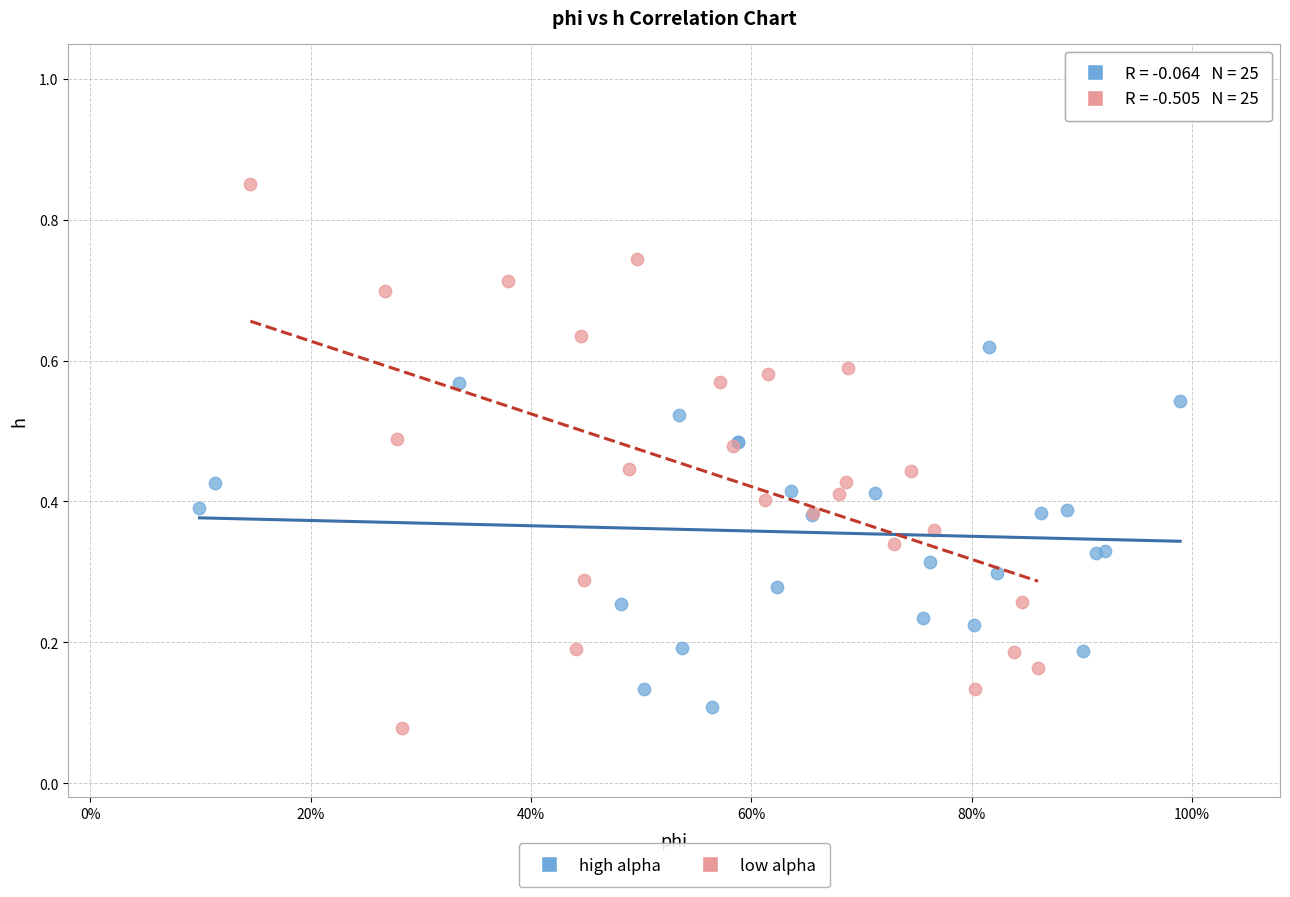

Which series has the largest Y range (max minus min)?

low alpha